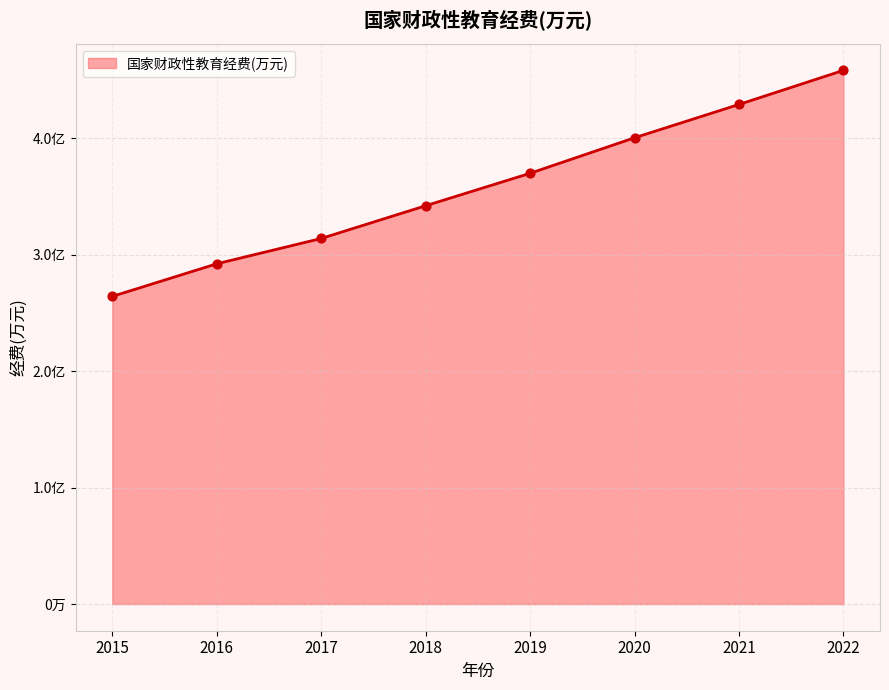

What is the ratio of the value at 2022 to the value at 2018?

1.3